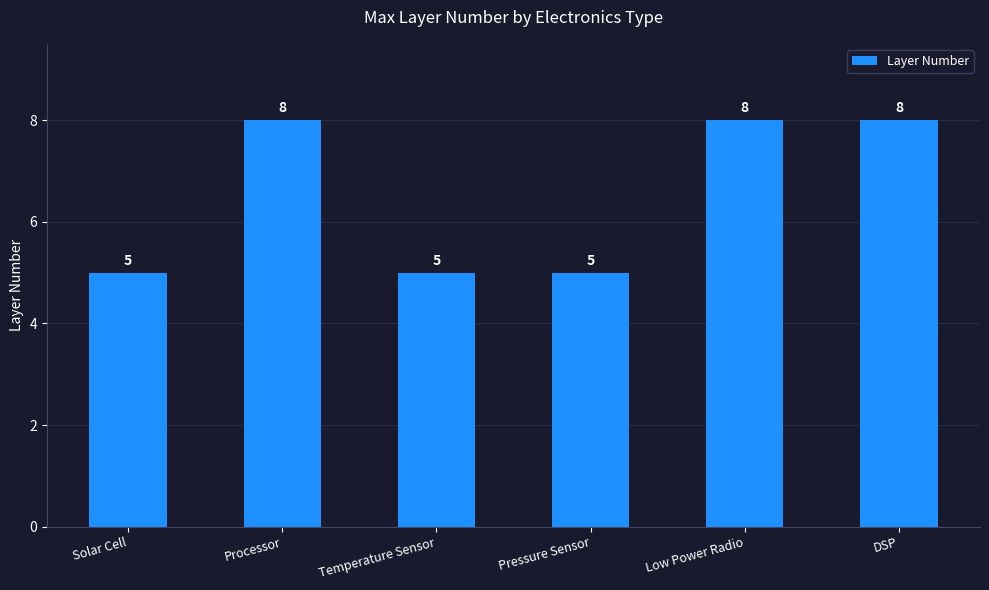

What is the value of the 1st bar from the left?

5